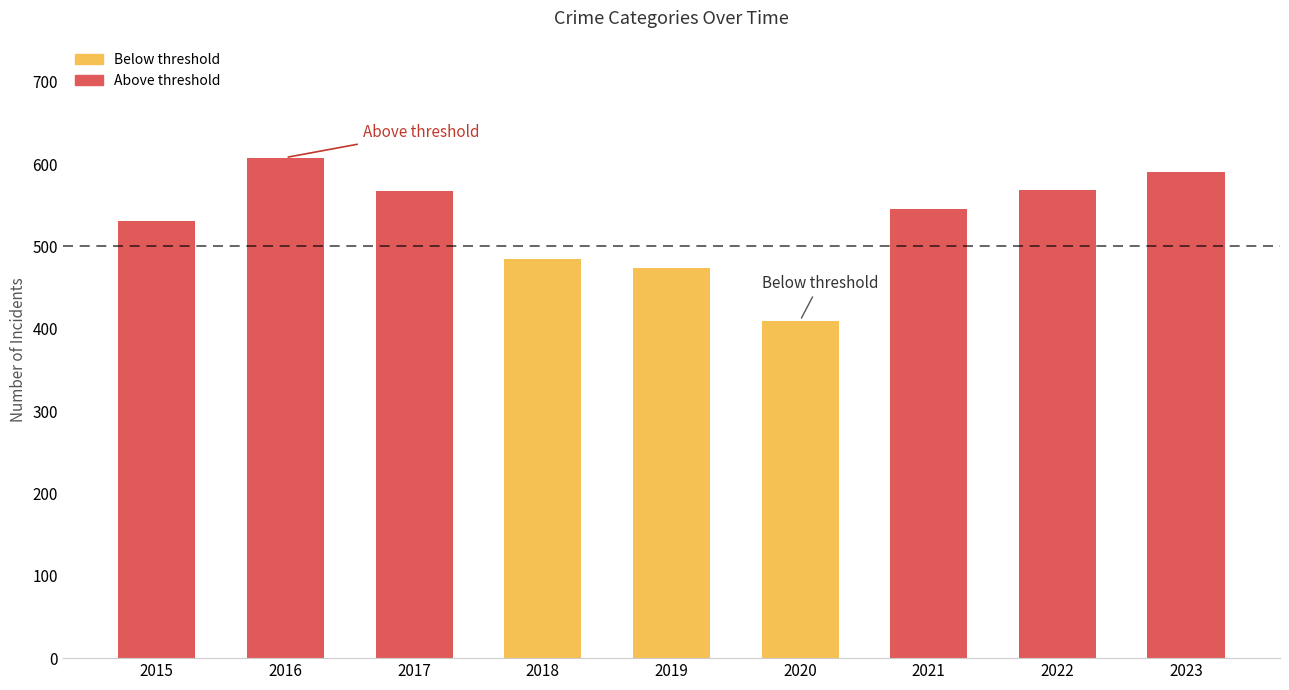

Count the number of data series in this chart.

5